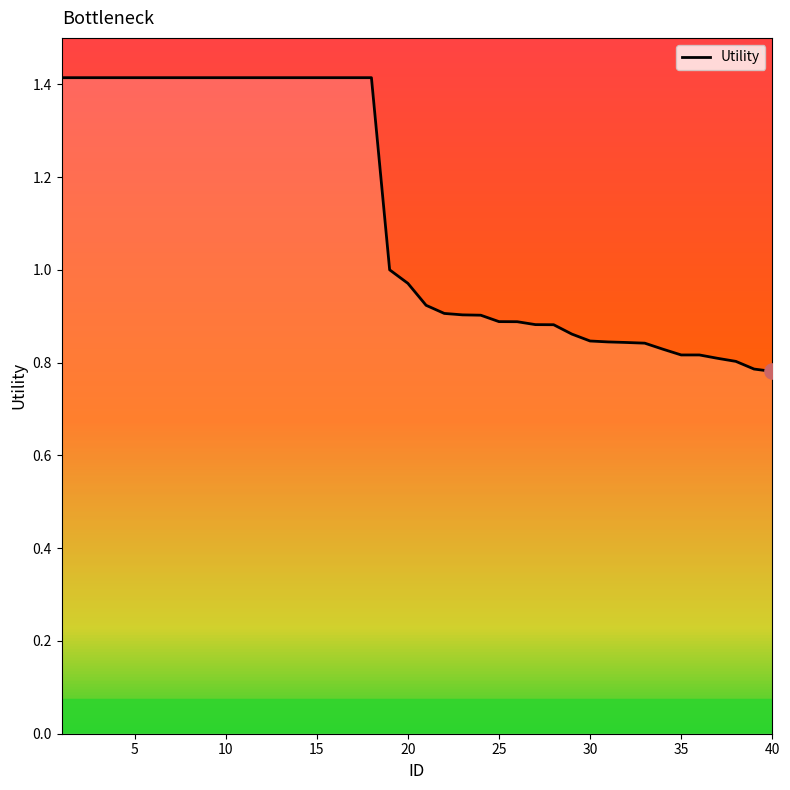

What is the maximum value shown in the chart?

1.4